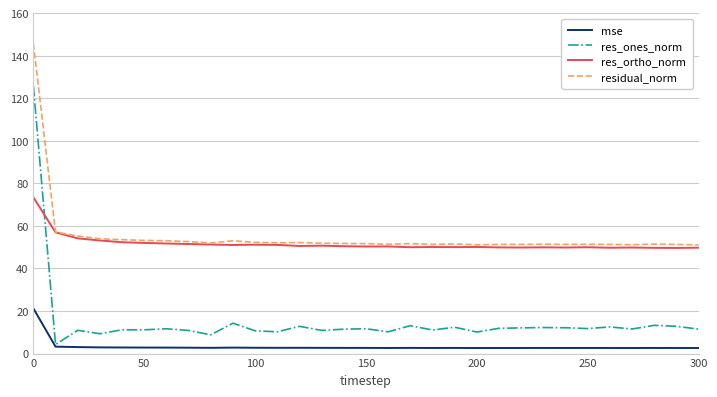

True or false: res_ones_norm and residual_norm intersect in this chart.

False